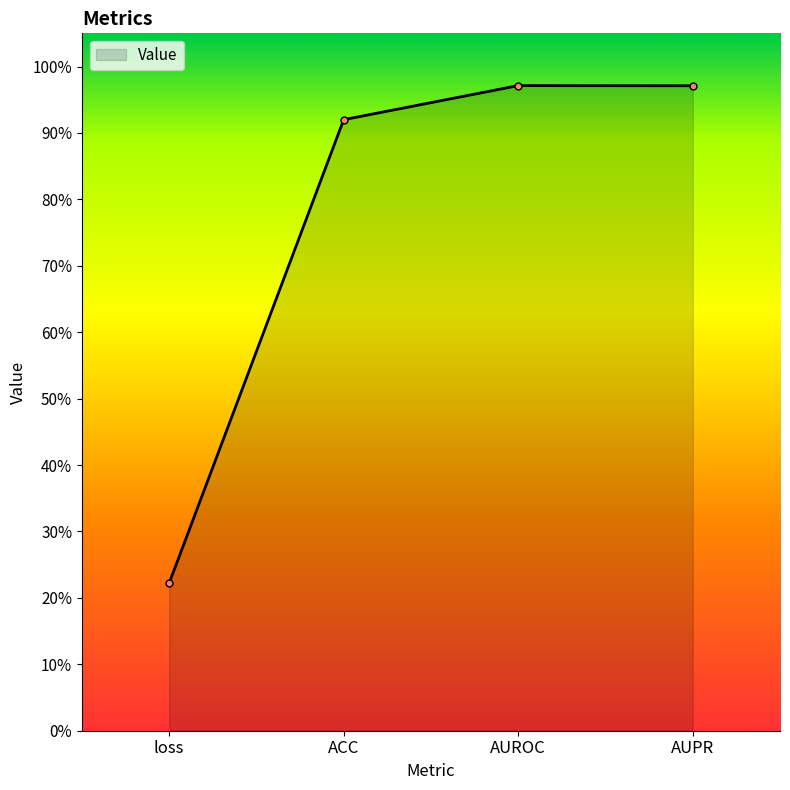

Reading left to right, what are all the values shown in this chart?

loss=0.2	ACC=0.9	AUROC=1.0	AUPR=1.0